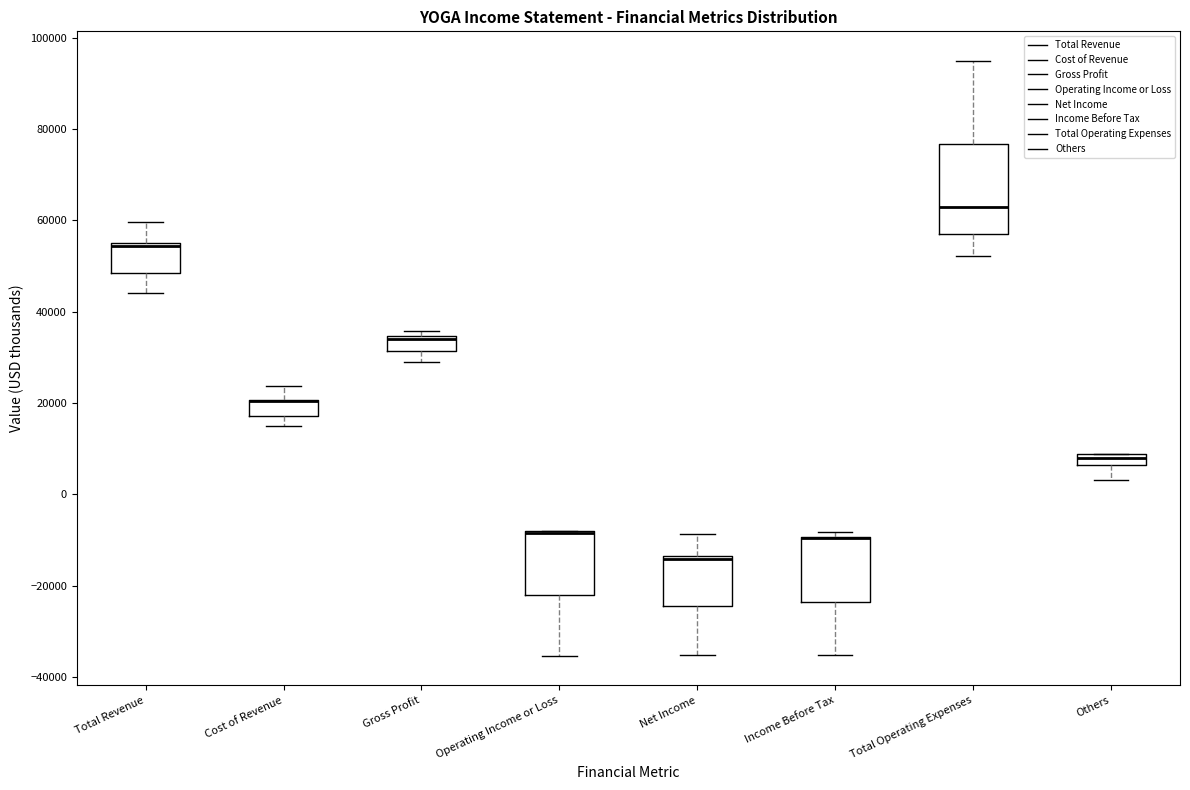

Where does the median line of the box for Total Operating Expenses sit on the y-axis? The values are not printed on the chart, so give them approximately, as read against the axis.

64000